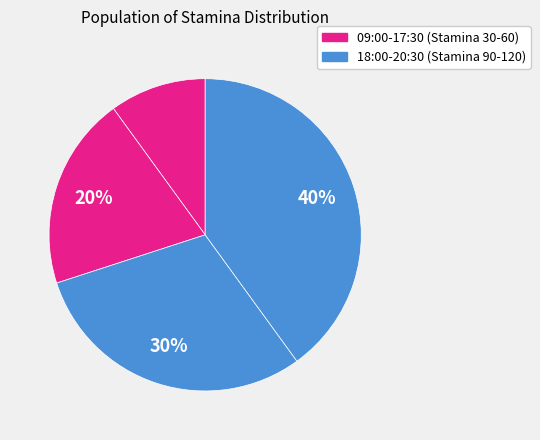

Is there a majority slice in this chart?

No